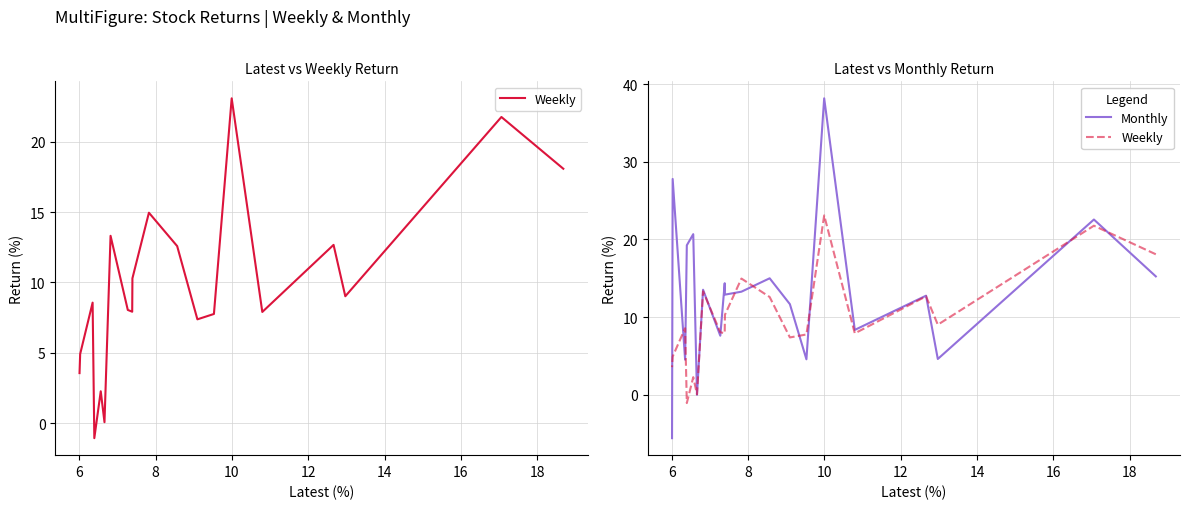

Does the chart have visible grid lines?

Yes